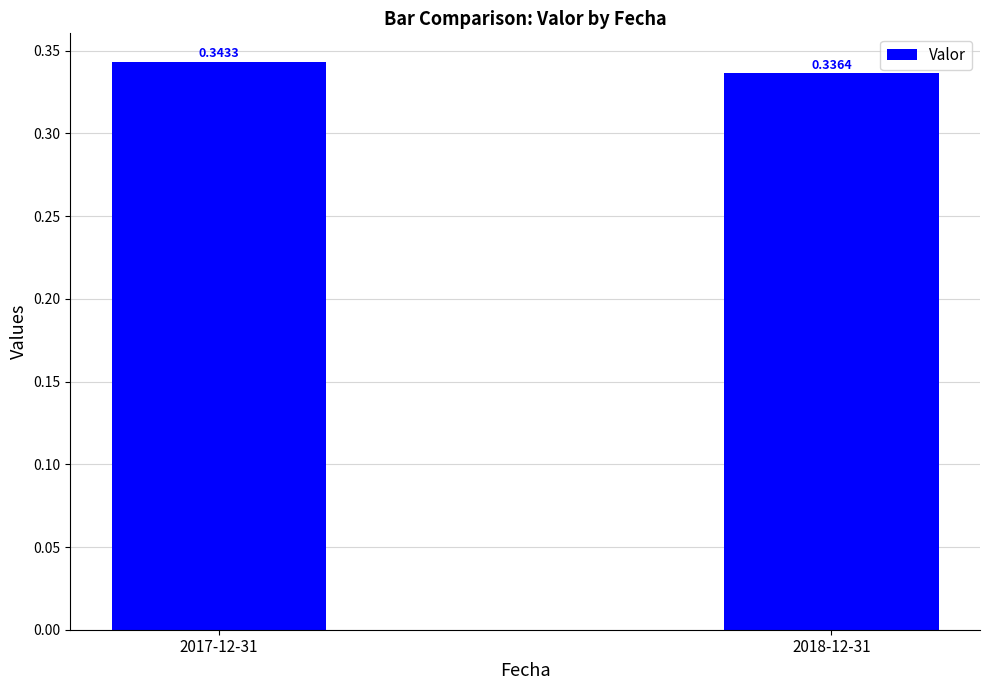

At which category does the chart reach its peak across all series?

2017-12-31